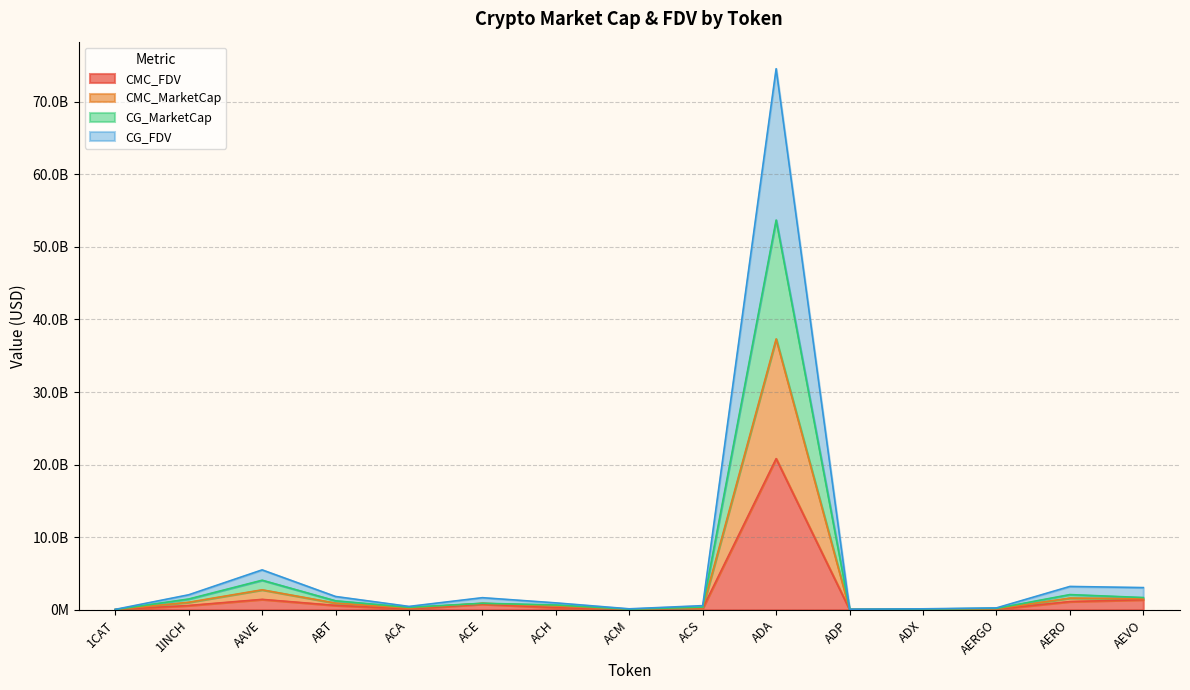

What are all the series names shown in the legend?

CMC_FDV, CMC_MarketCap, CG_MarketCap, CG_FDV